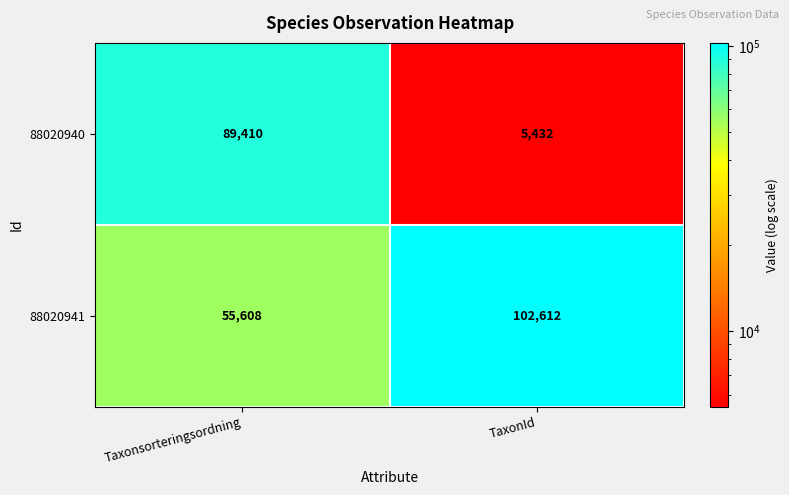

Reading right to left, what are all the values shown in this chart?

88020940: 5432	89410
88020941: 102612	55608